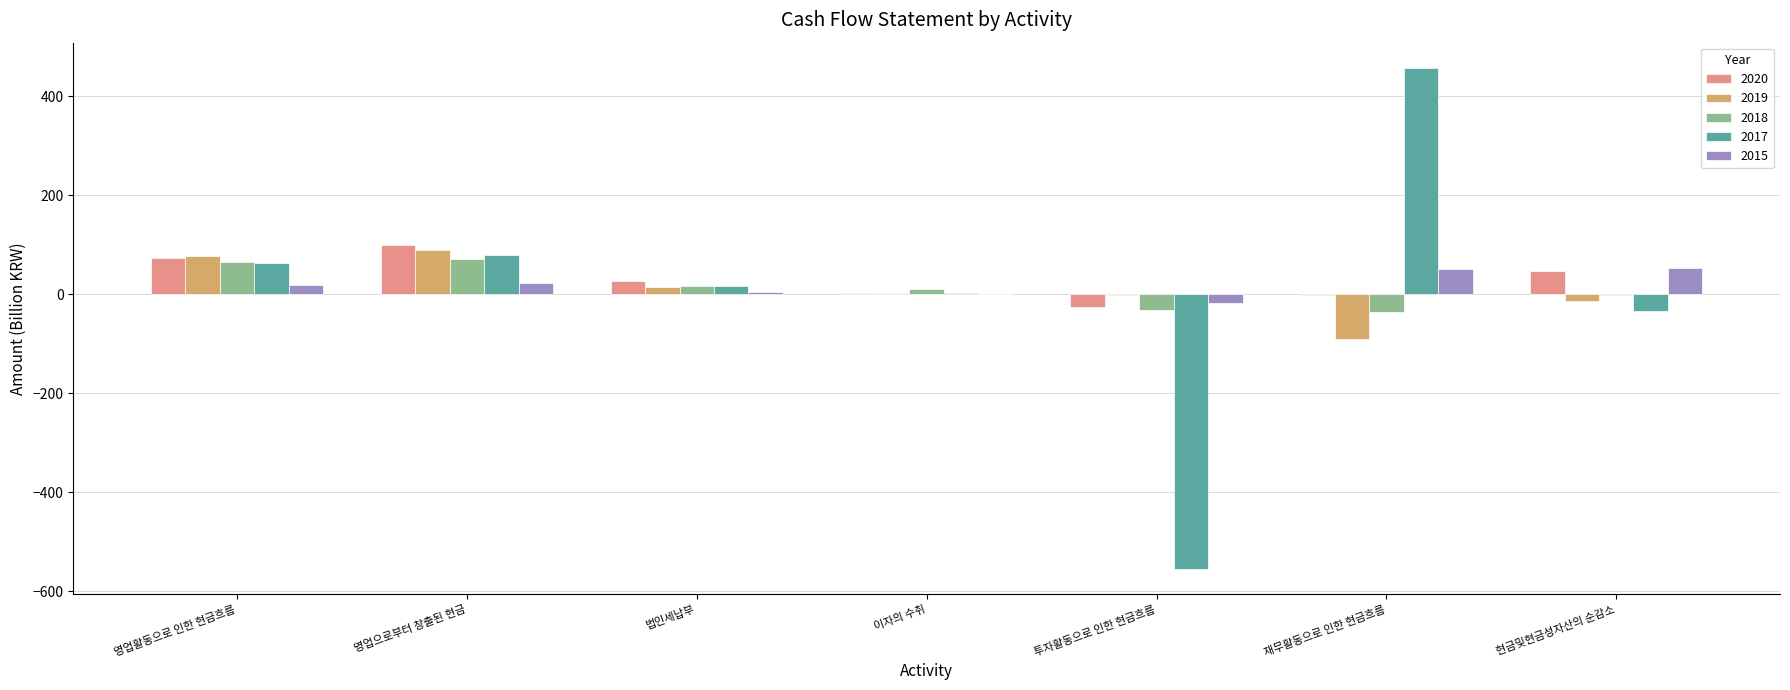

What is the maximum value for 2019?

89.5